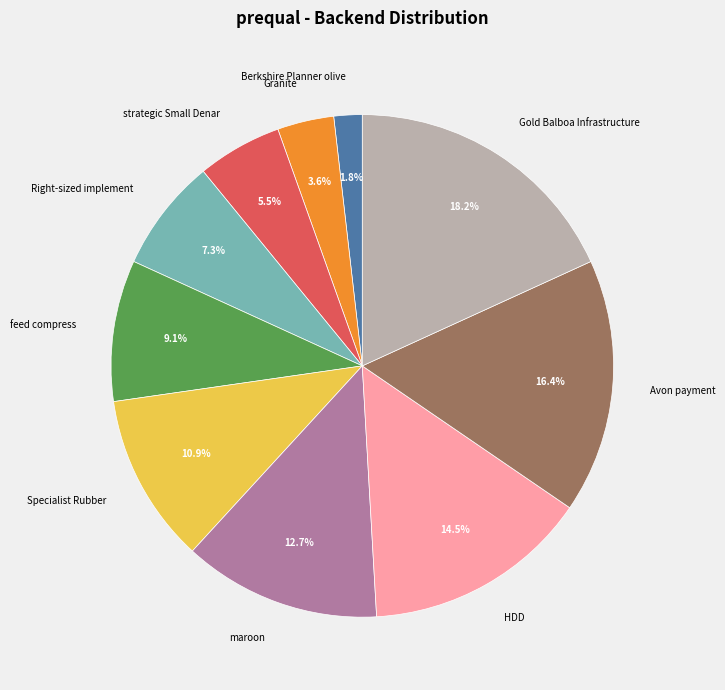

Between Berkshire Planner olive and strategic Small Denar, which is larger?

strategic Small Denar